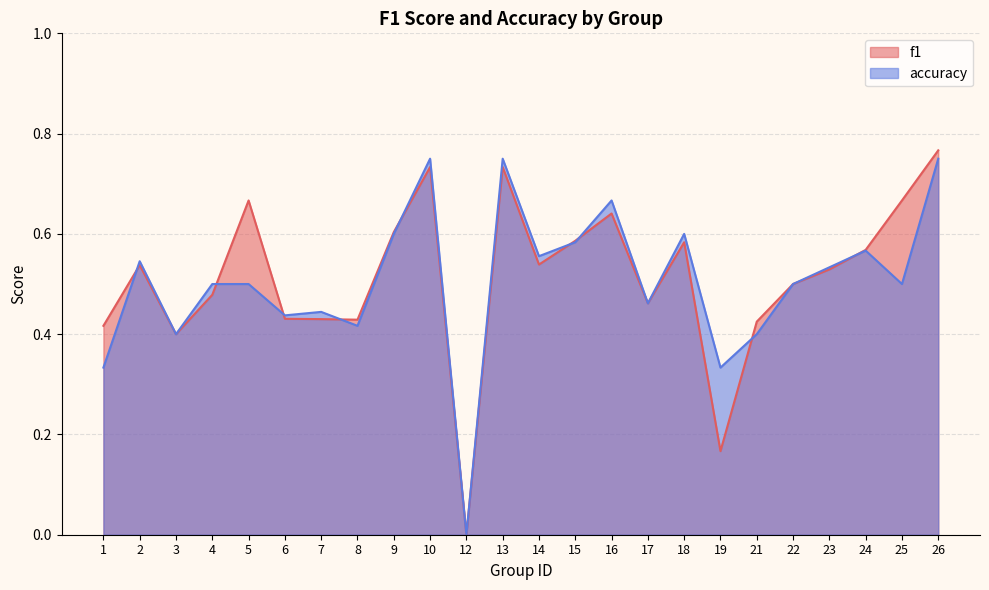

What is the value of the f1 point at the 7th from the left?

0.4